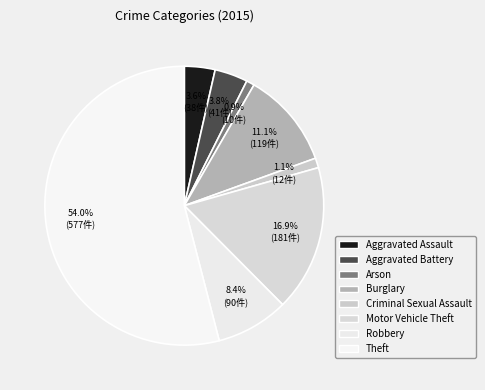

Count the number of slices in the pie.

8